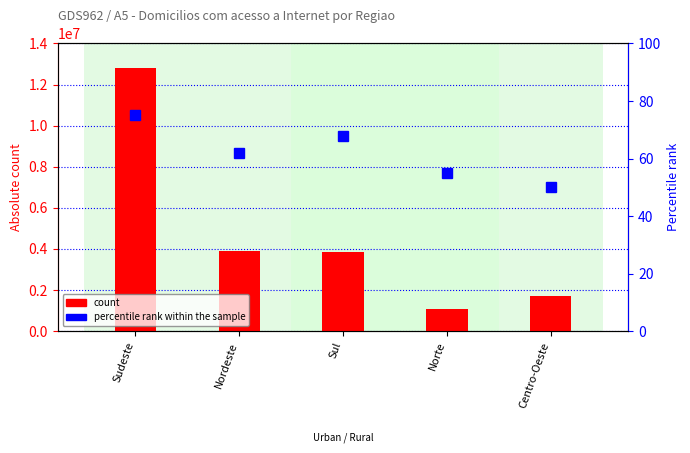

What is the lowest value of the count series?

1070618